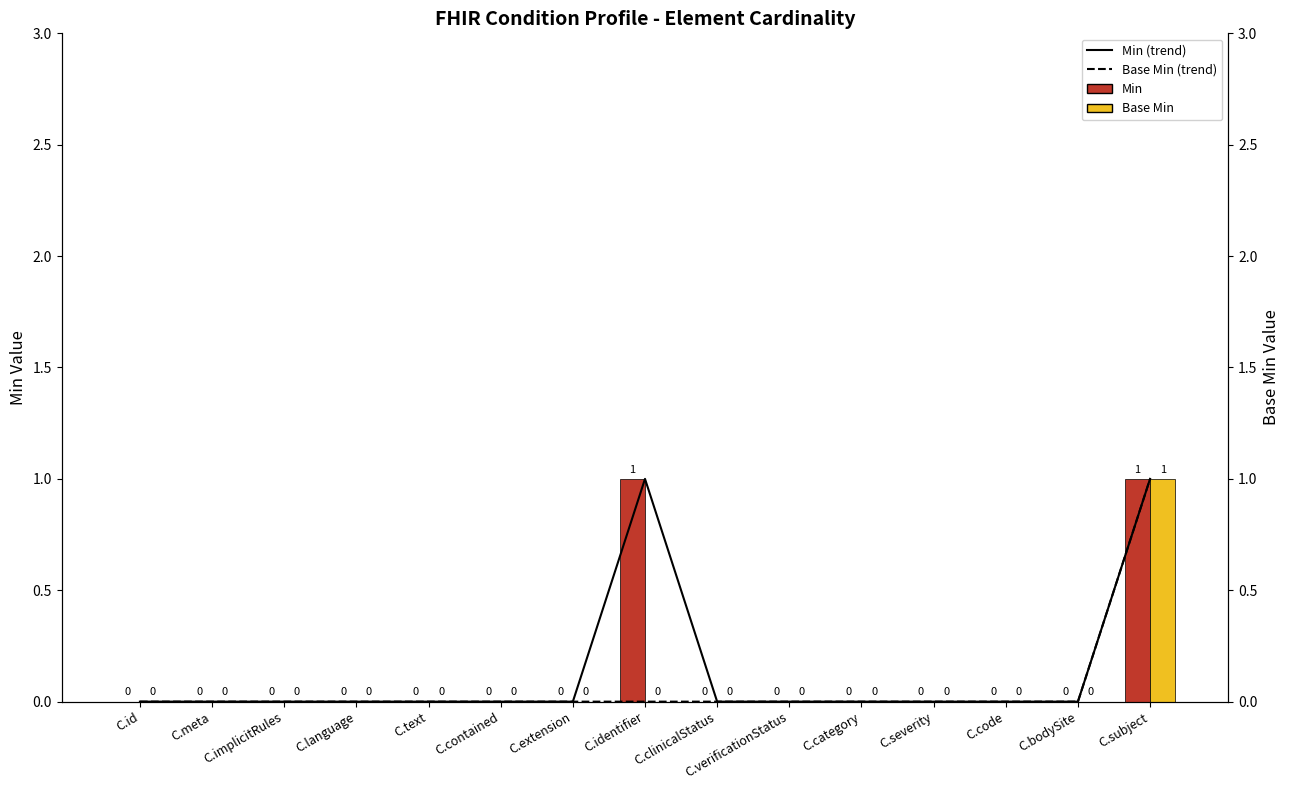

Which category has the lowest value across all series?

C.id